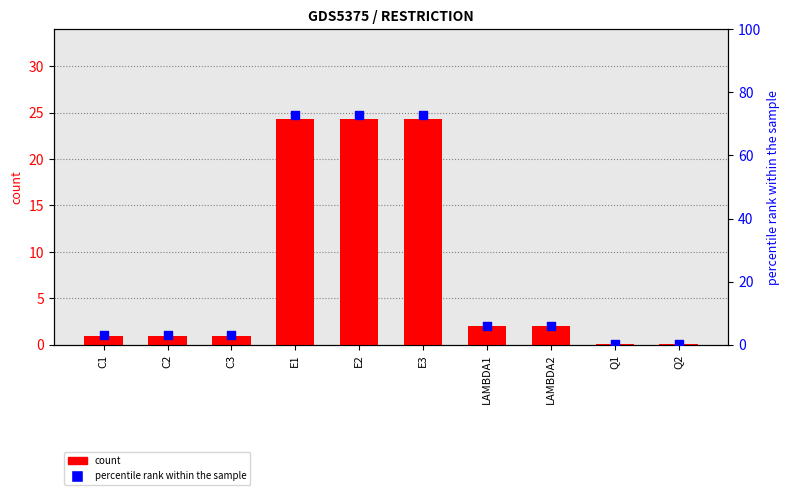

Which series reaches the maximum Y coordinate?

percentile rank within the sample